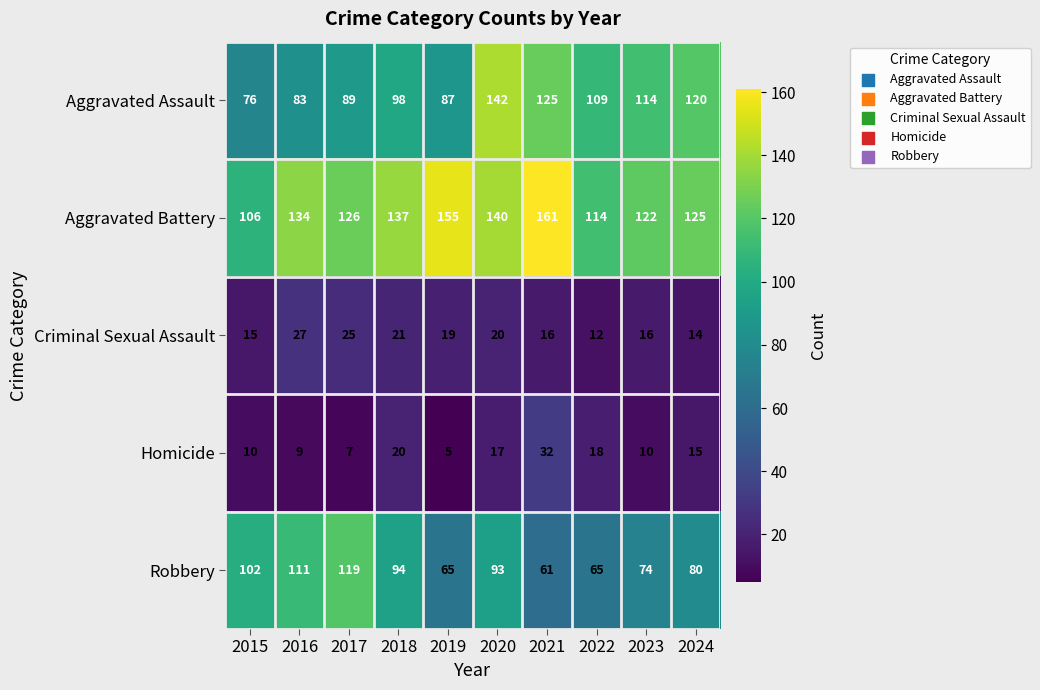

What is the spread (max minus min) of values at 2020?

125